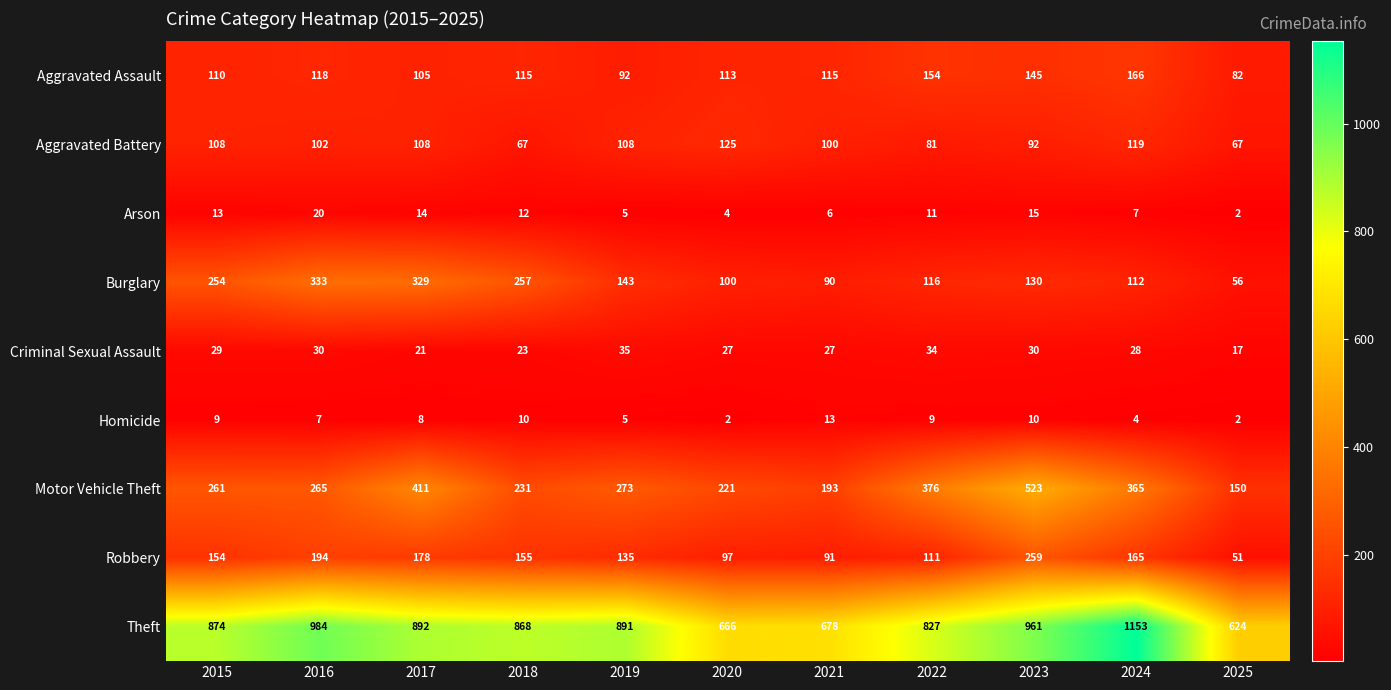

What is the difference between the highest and lowest values at 2022?

818